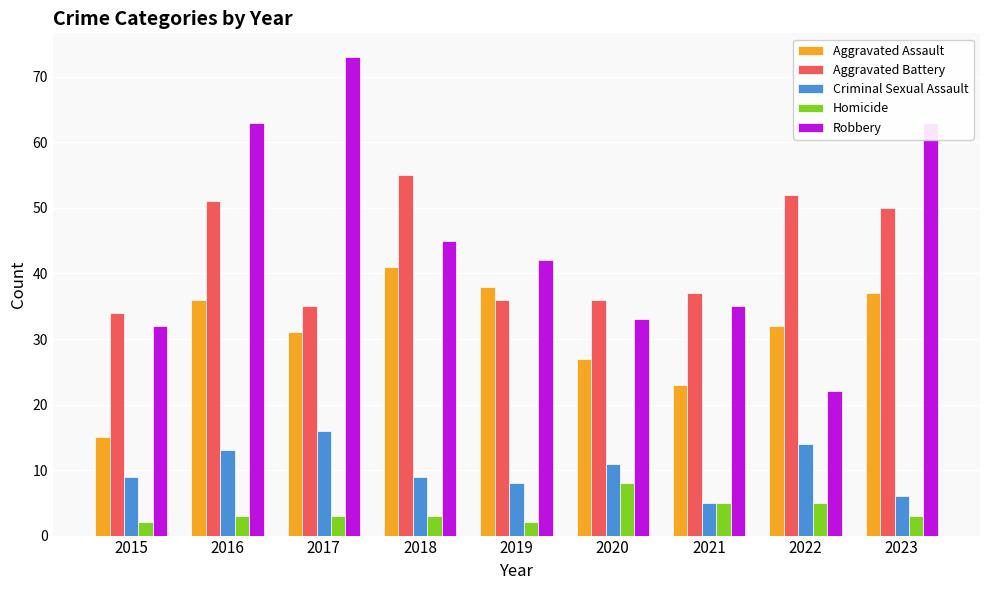

Reading left to right, what are all the values shown in this chart?

Aggravated Assault: 2015=15	2016=36	2017=31	2018=41	2019=38	2020=27	2021=23	2022=32	2023=37
Aggravated Battery: 2015=34	2016=51	2017=35	2018=55	2019=36	2020=36	2021=37	2022=52	2023=50
Criminal Sexual Assault: 2015=9	2016=13	2017=16	2018=9	2019=8	2020=11	2021=5	2022=14	2023=6
Homicide: 2015=2	2016=3	2017=3	2018=3	2019=2	2020=8	2021=5	2022=5	2023=3
Robbery: 2015=32	2016=63	2017=73	2018=45	2019=42	2020=33	2021=35	2022=22	2023=63